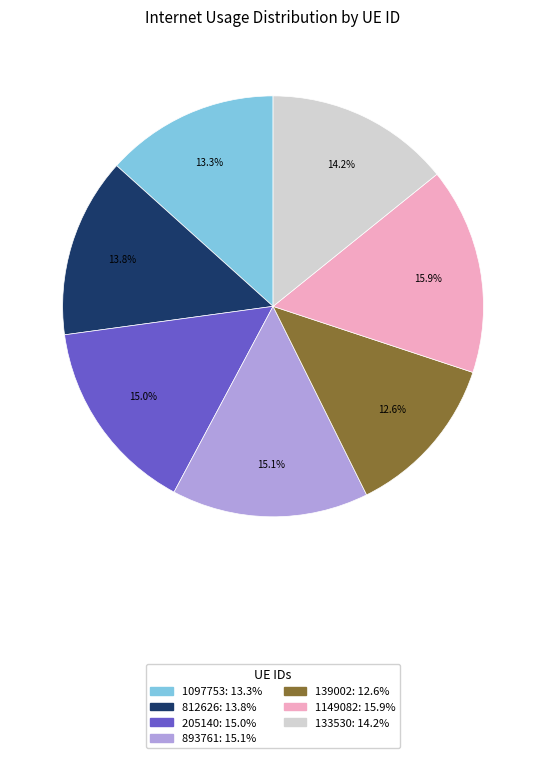

Between 893761 and 133530, which is larger?

893761